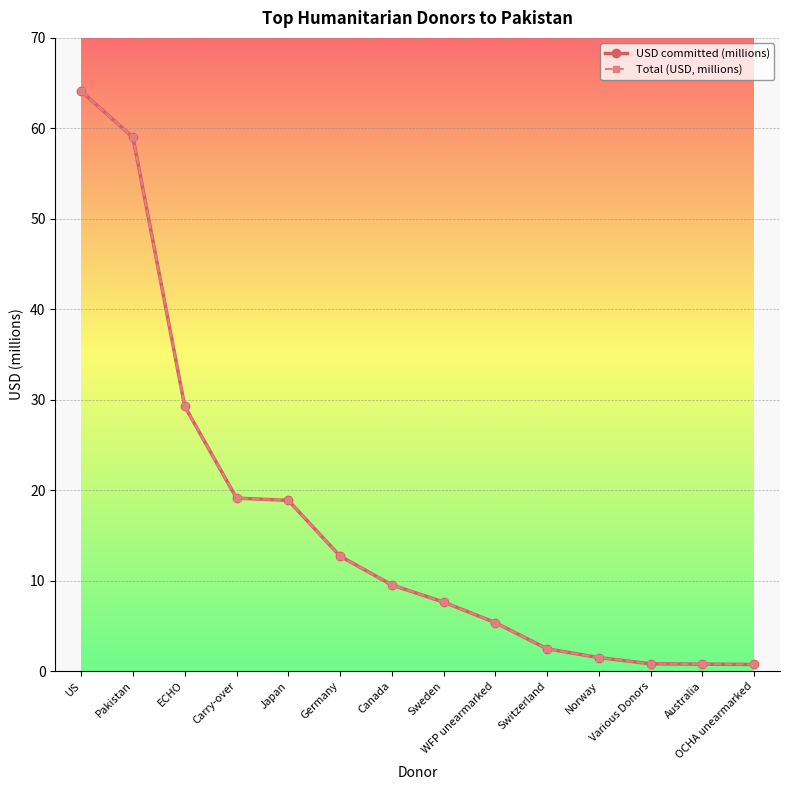

Is this an area chart (filled region under the line)?

No